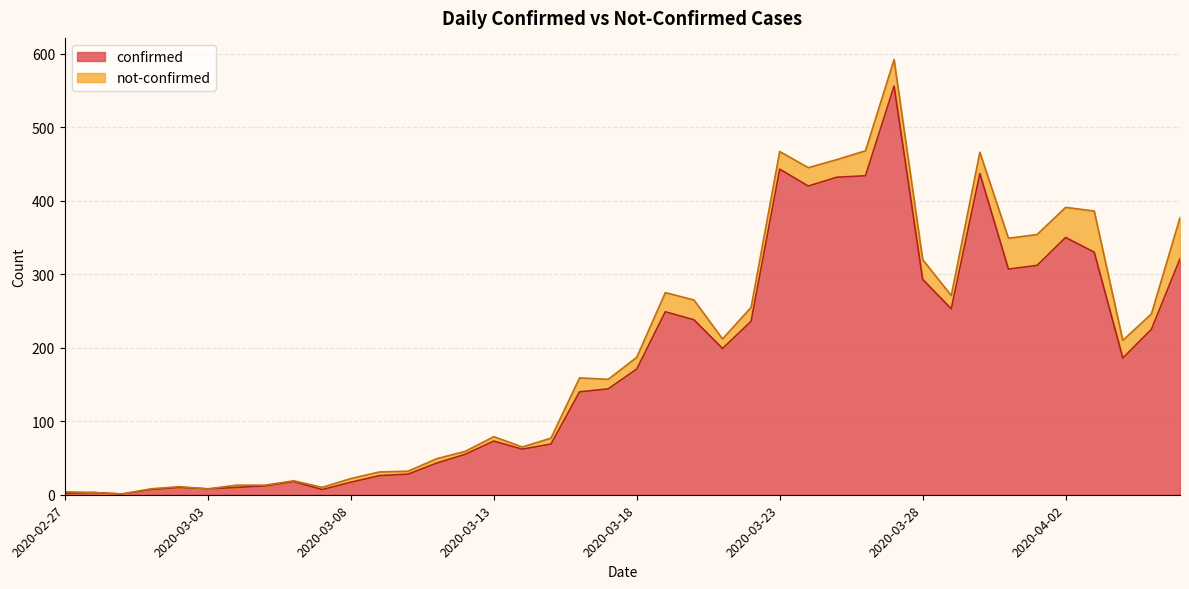

Count the number of categories in the chart.

40